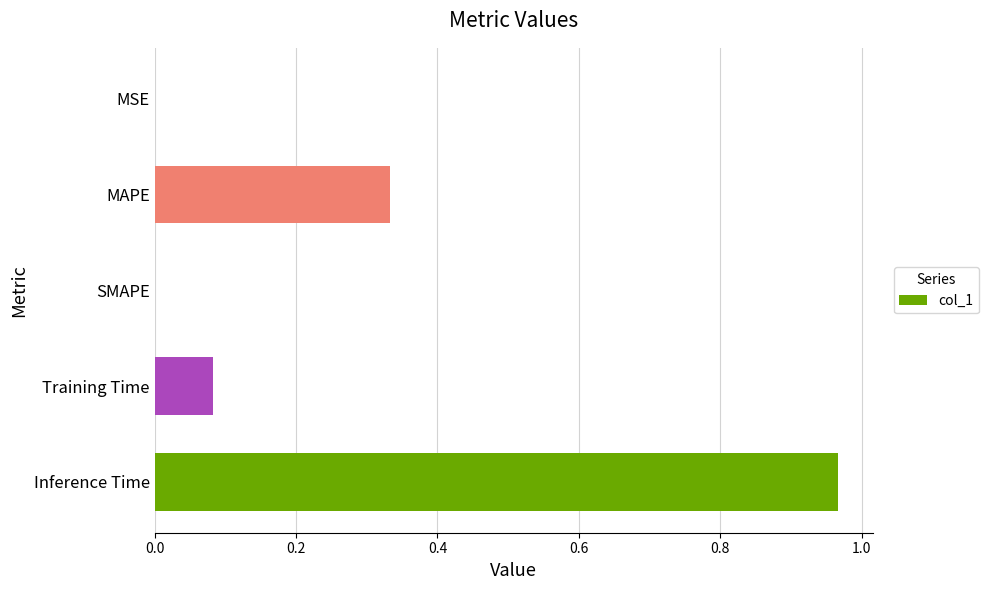

What is the sum of all values?

1.4